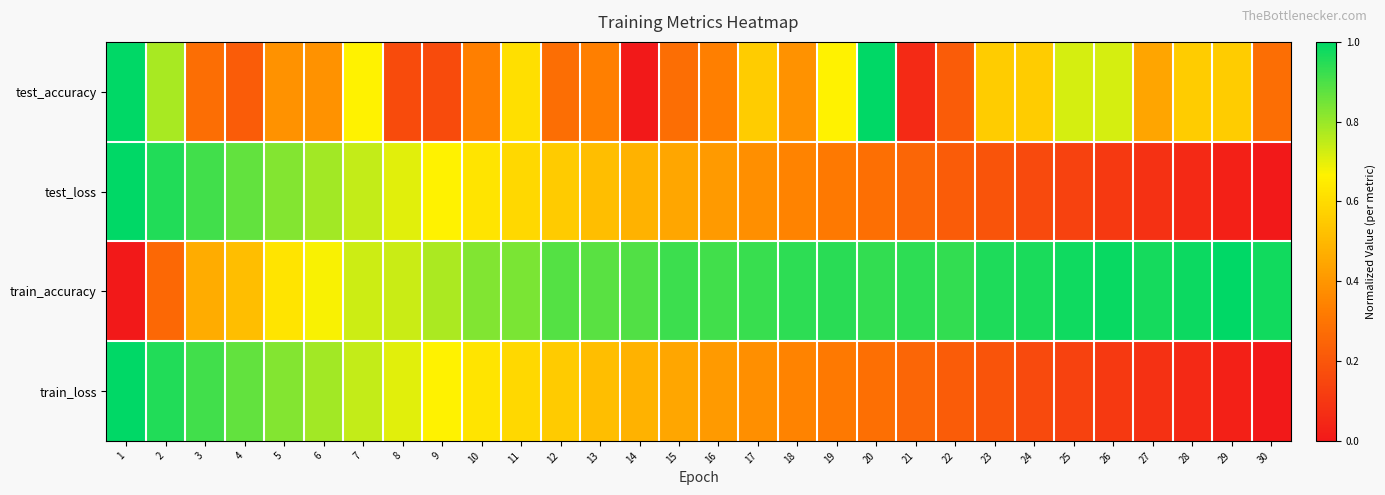

At 10, list the series in order from largest to smallest.

train_accuracy, test_loss, train_loss, test_accuracy